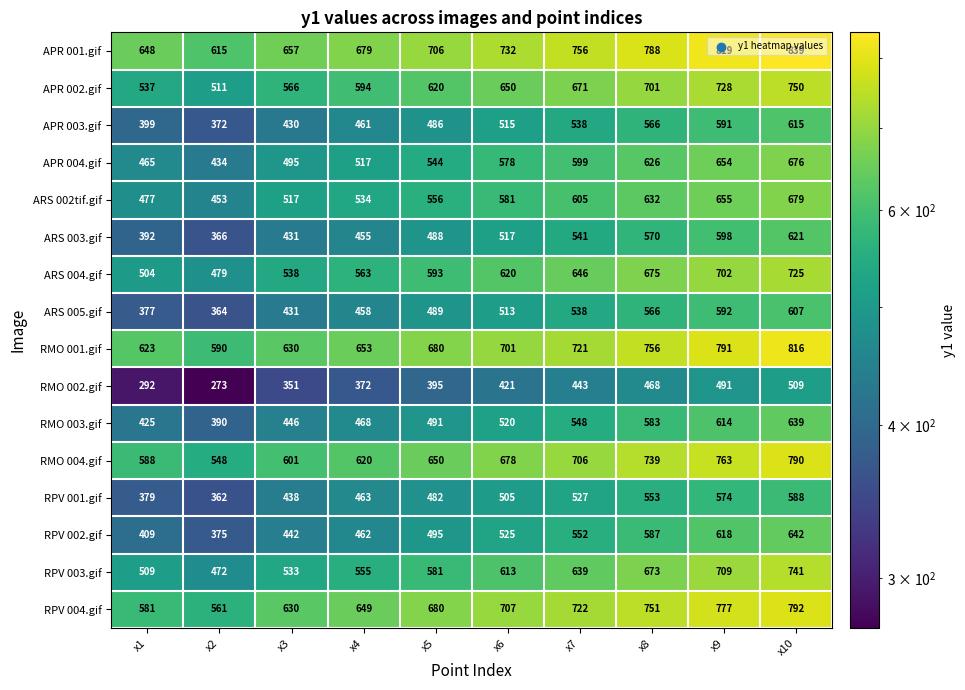

What is the sum of the RPV 004.gif values at x3 and x6?

1337